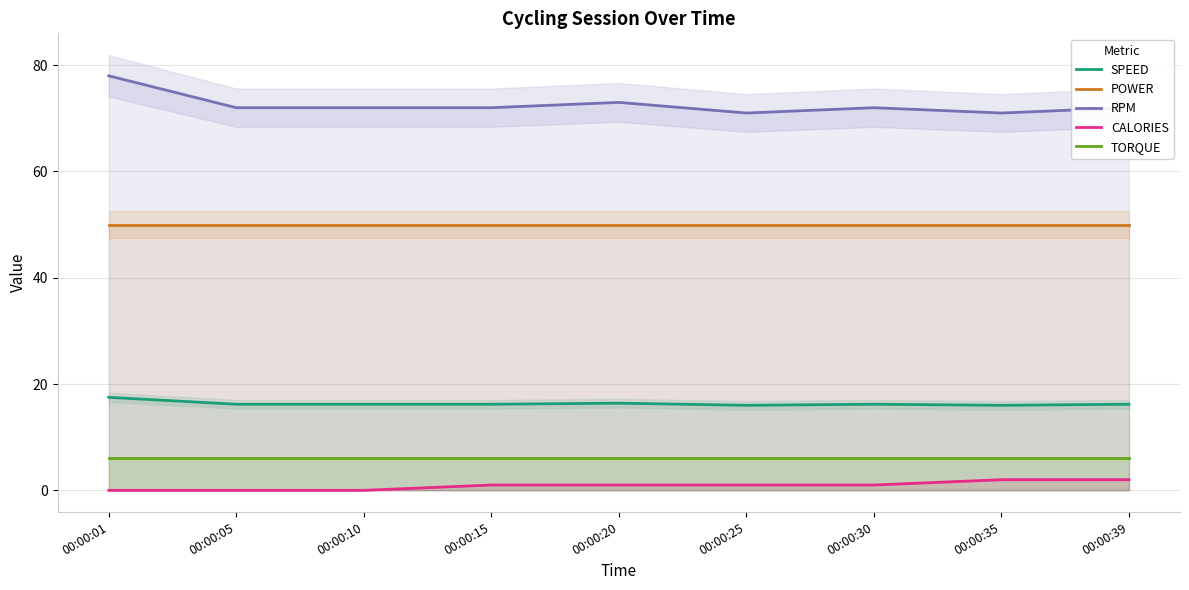

True or false: POWER has more than 0 interior local peaks.

False